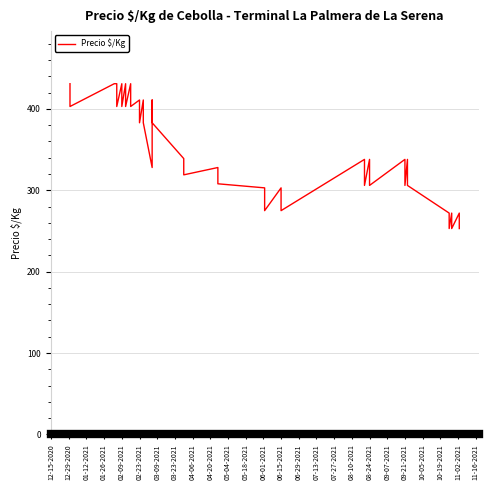

How many lines are shown in the chart?

1